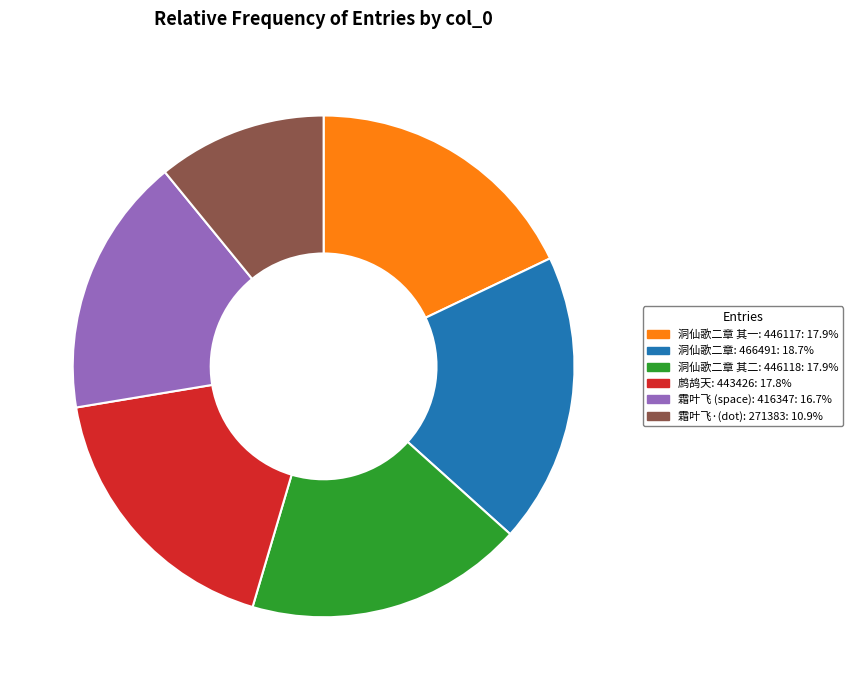

Count the number of slices in the pie.

6